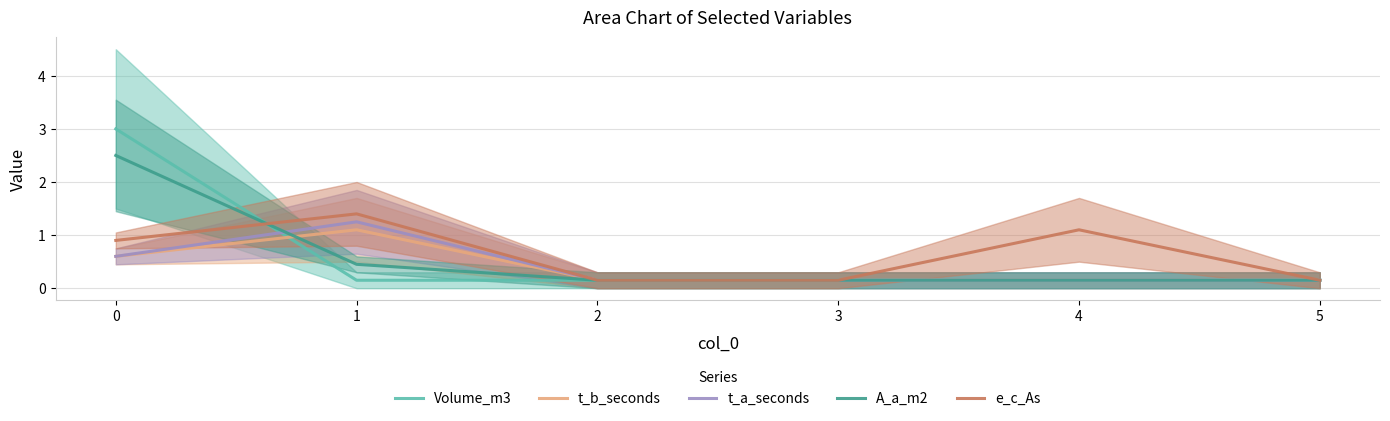

What are all the series names shown in the legend?

Volume_m3, t_b_seconds, t_a_seconds, A_a_m2, e_c_As